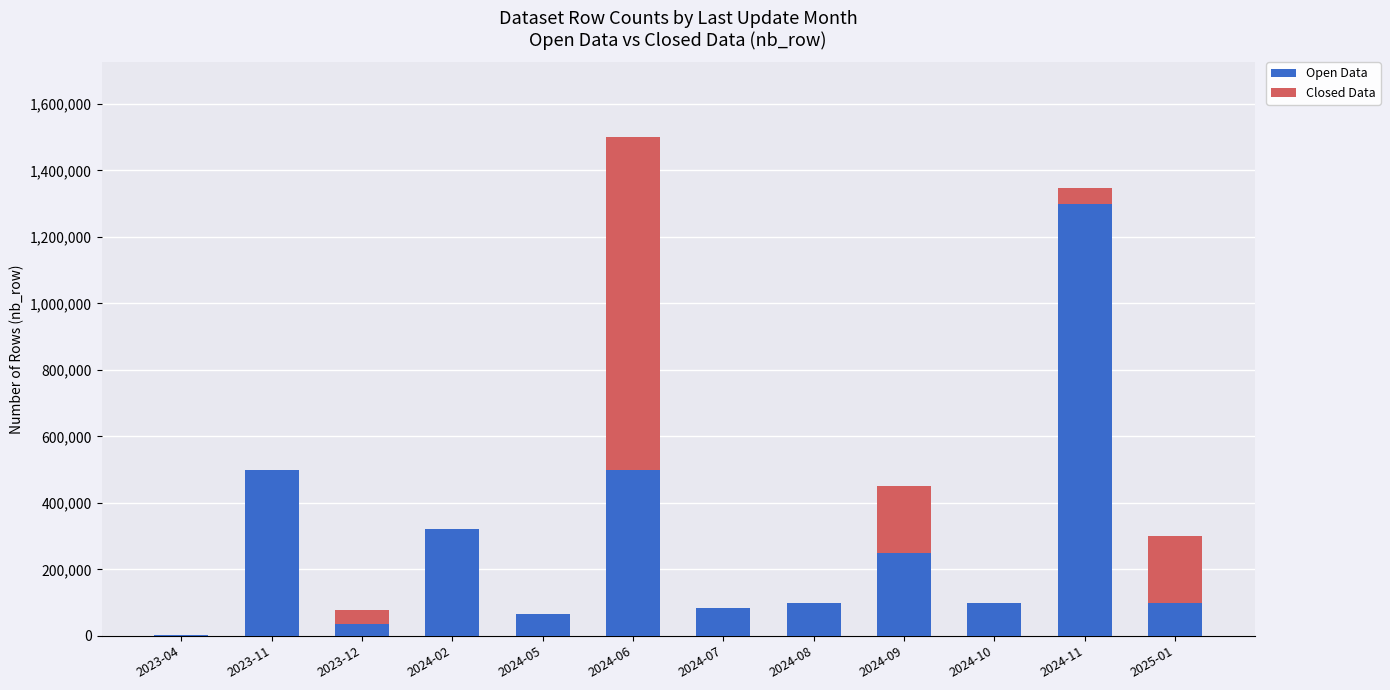

At which category is the sum across all series the highest?

2024-06